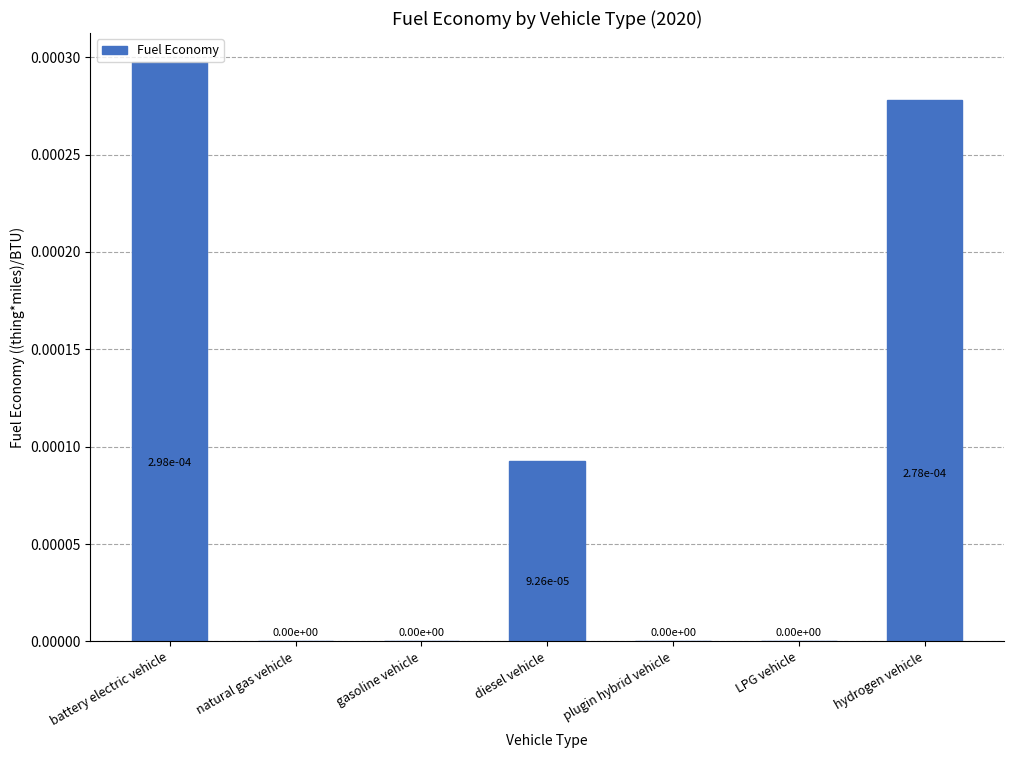

The value at natural gas vehicle is 0.0. True or false?

True